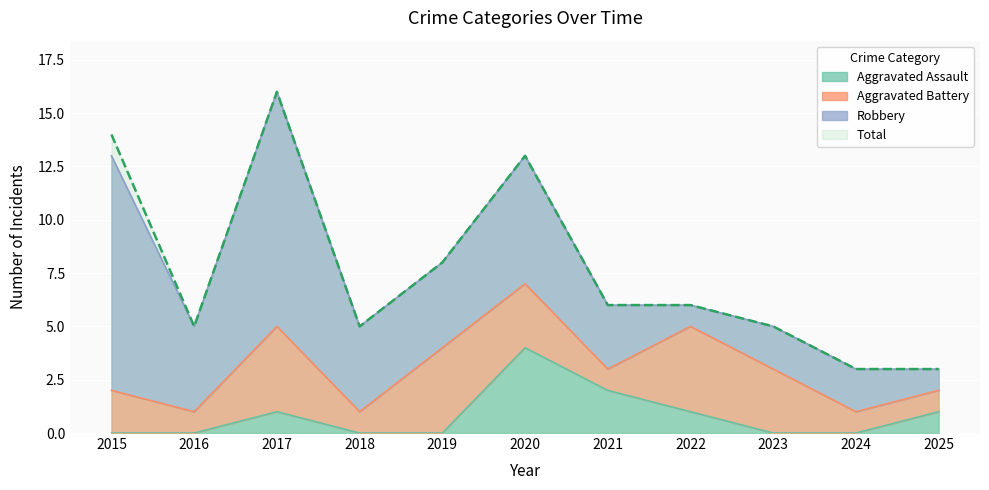

True or false: Aggravated Assault has a value of 6 at 2020.

False